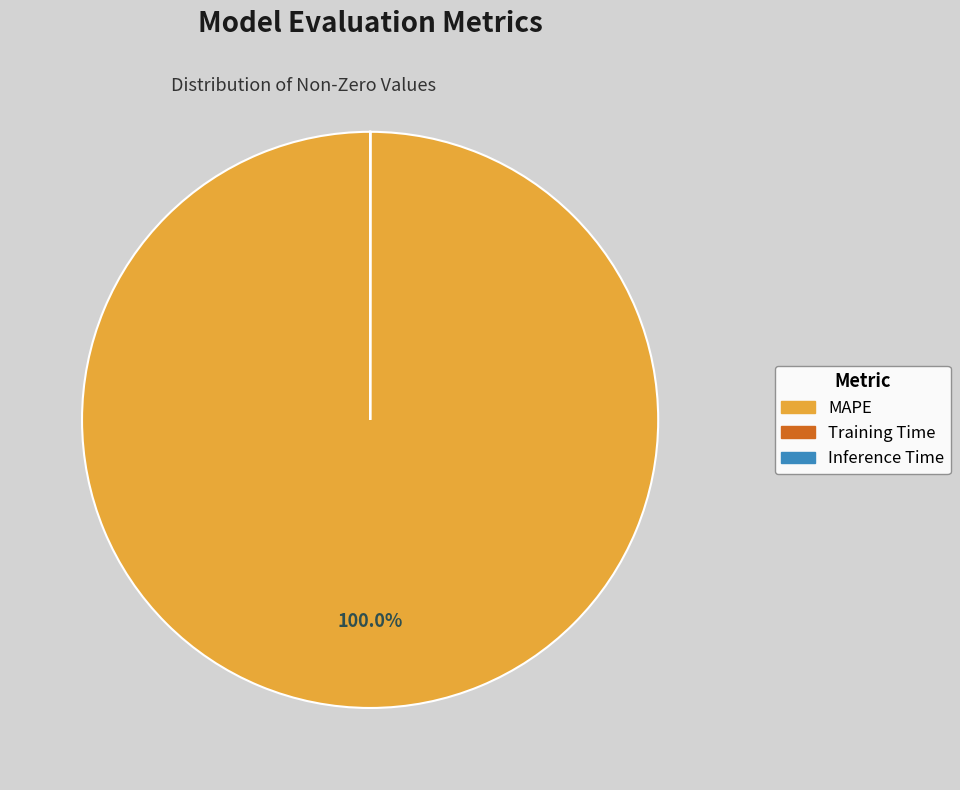

Which slice represents more than half of the pie?

MAPE